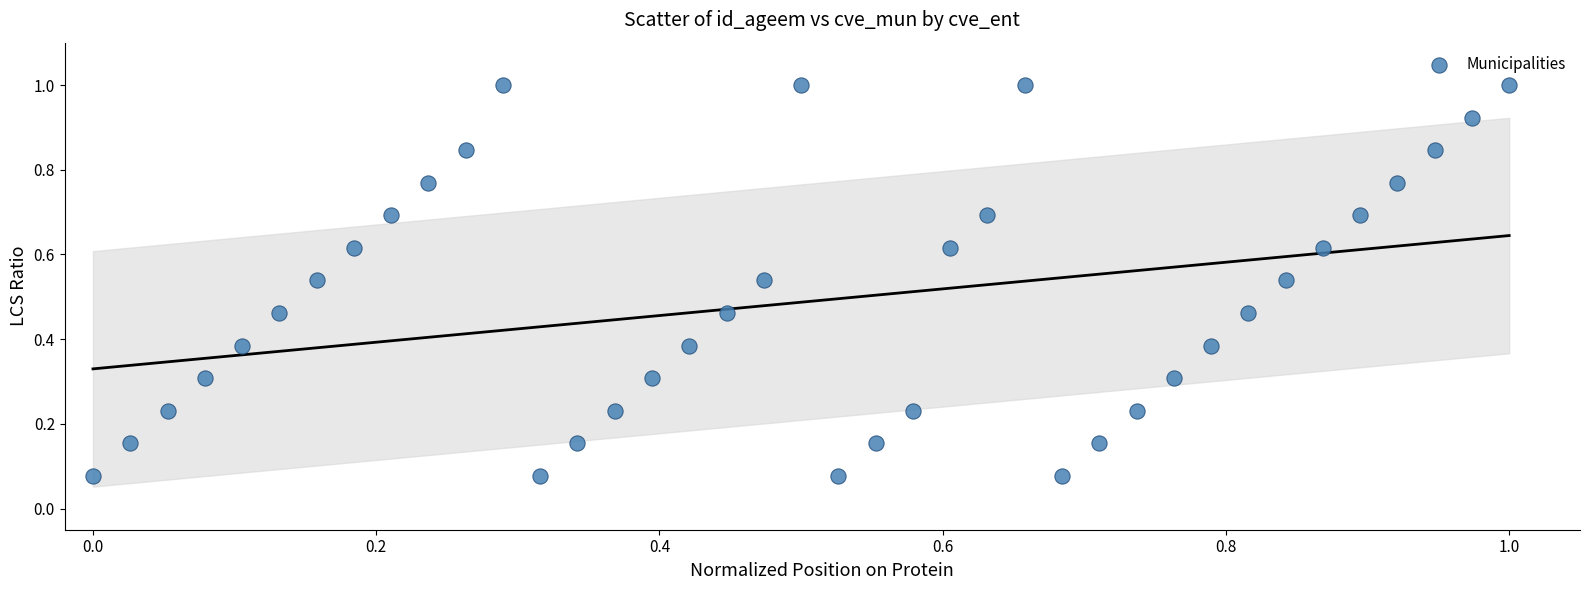

What is the range of X values (max minus min)?

1.0